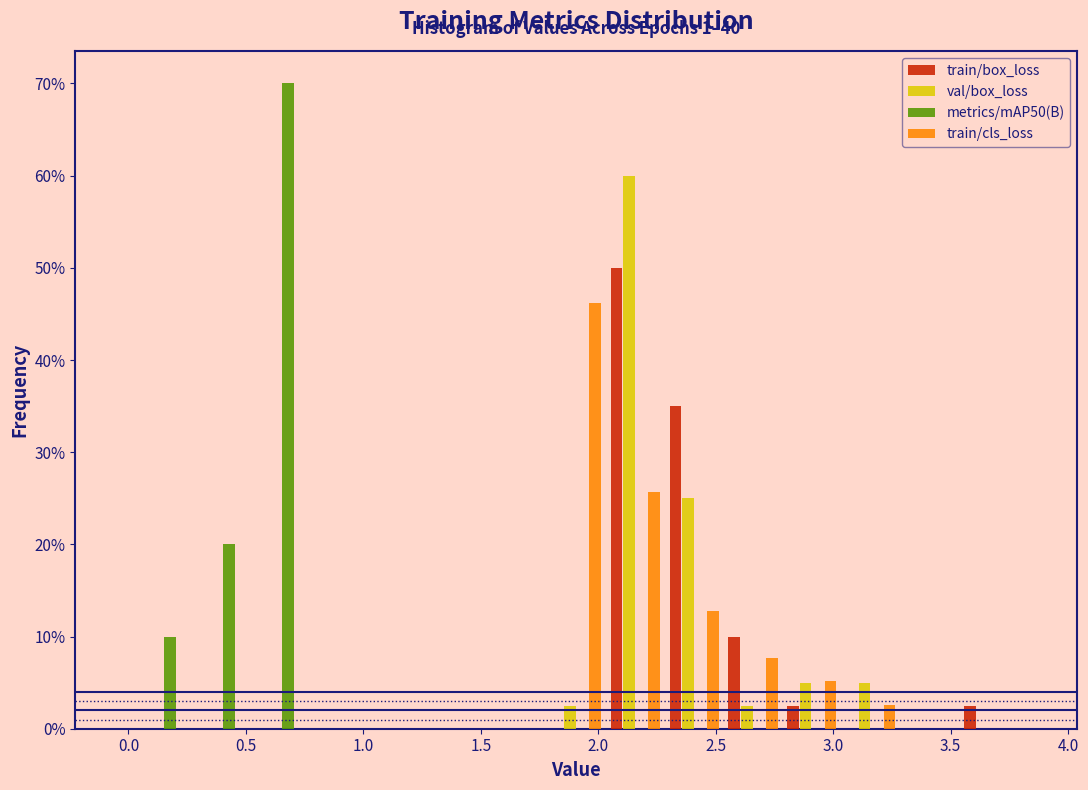

In the metrics/mAP50(B) series, which range on the x-axis has the tallest bar?

0.55 to 0.80